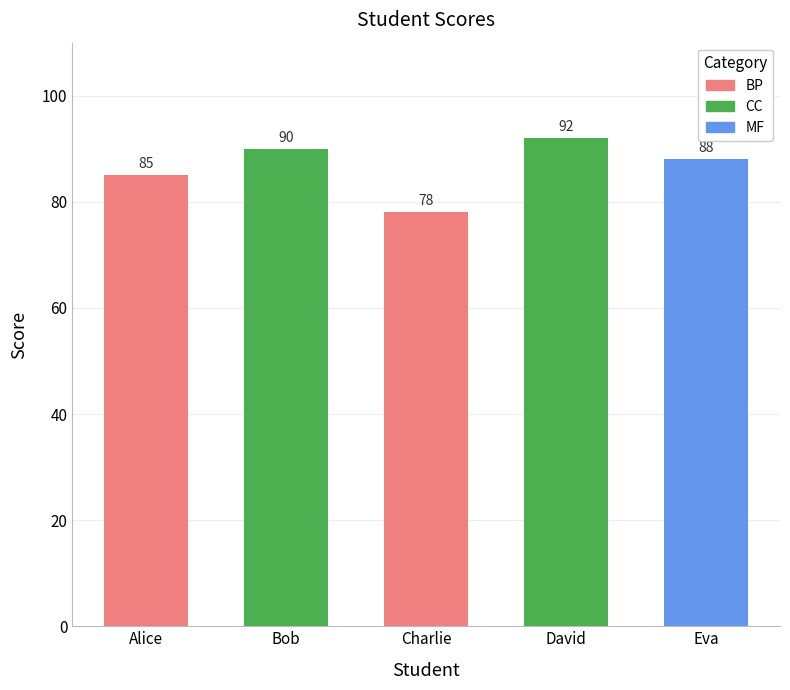

How many series are shown in this chart?

1